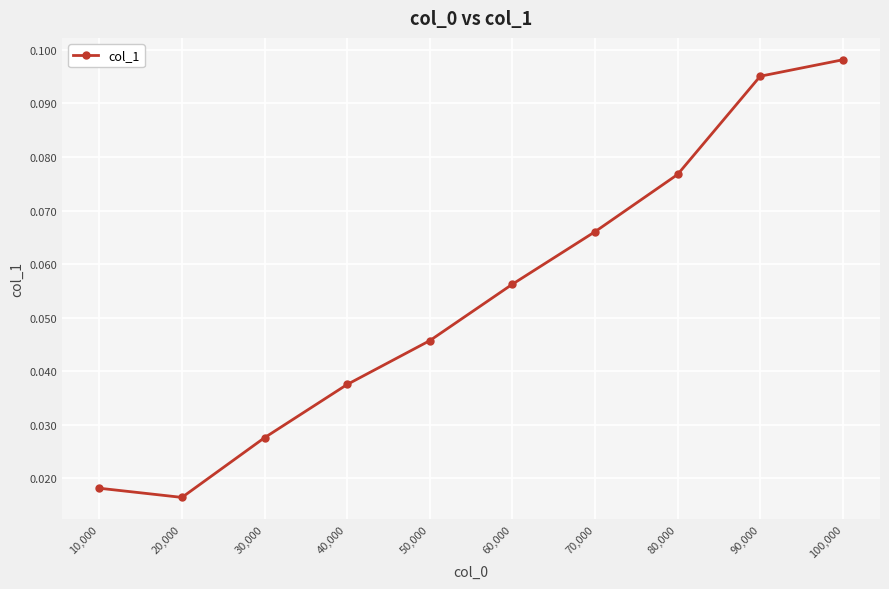

How many values are between 0 and 1?

10